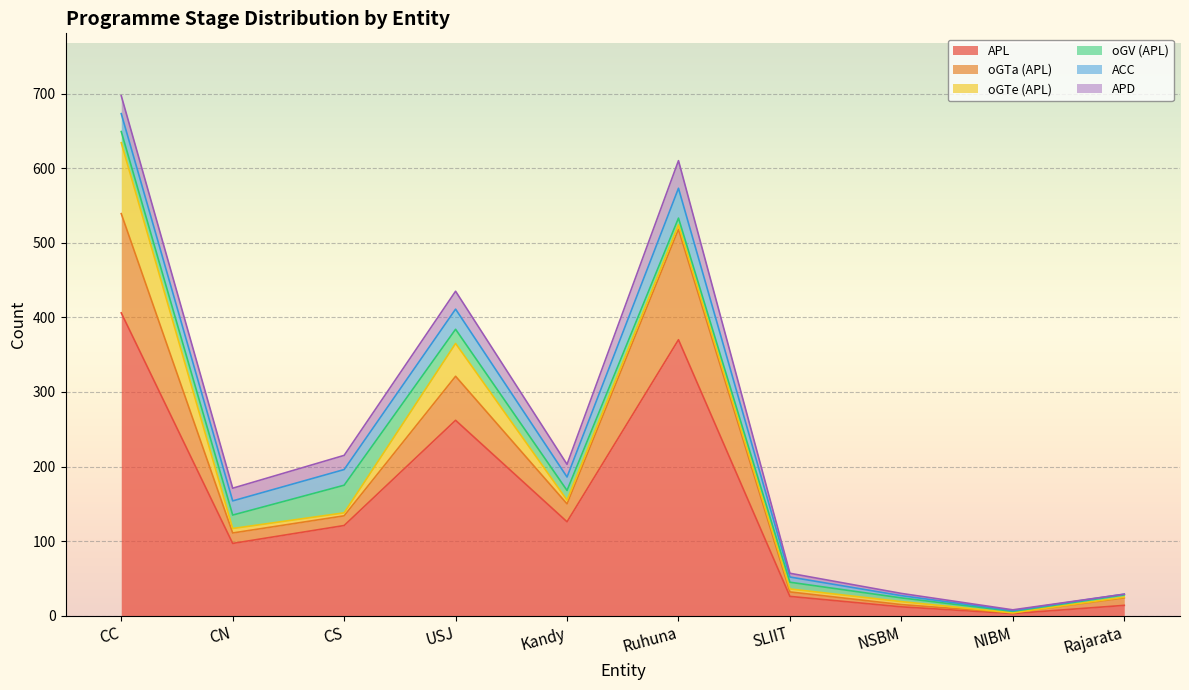

At how many categories does at least one series exceed 230?

3